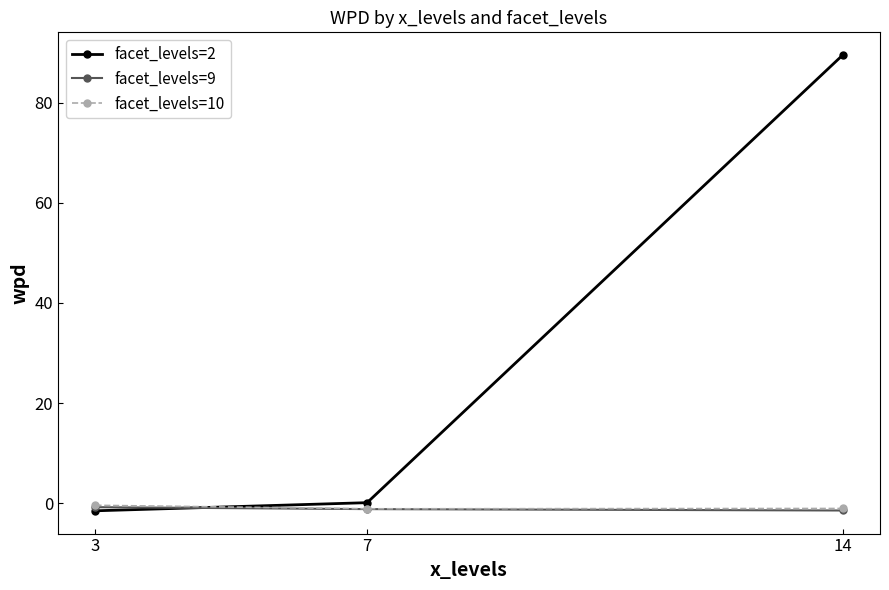

Which series has the largest range (max minus min)?

facet_levels=2